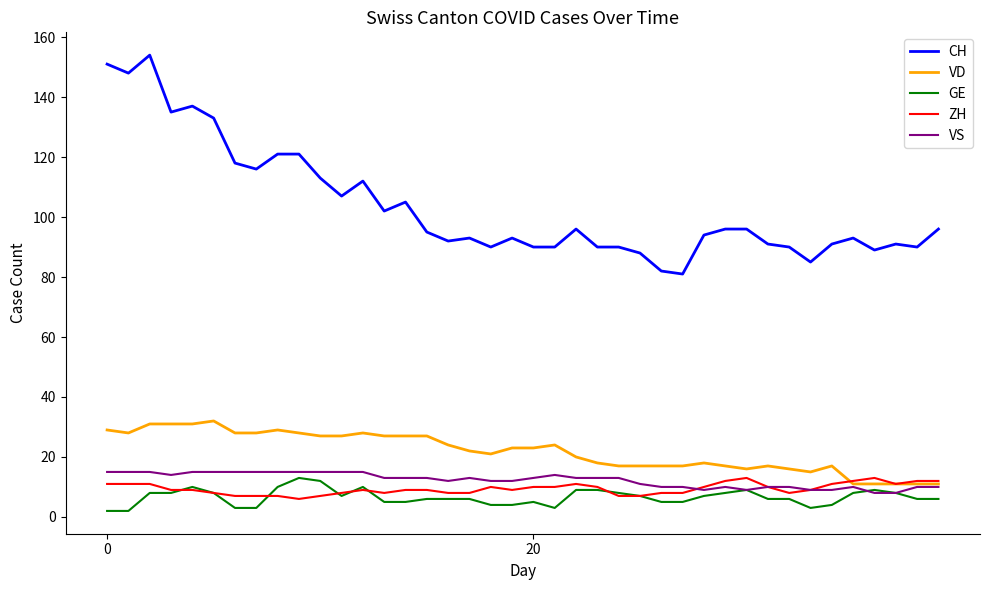

Which series has the largest total across all categories?

CH